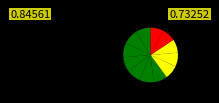

Count the number of slices in the pie.

12